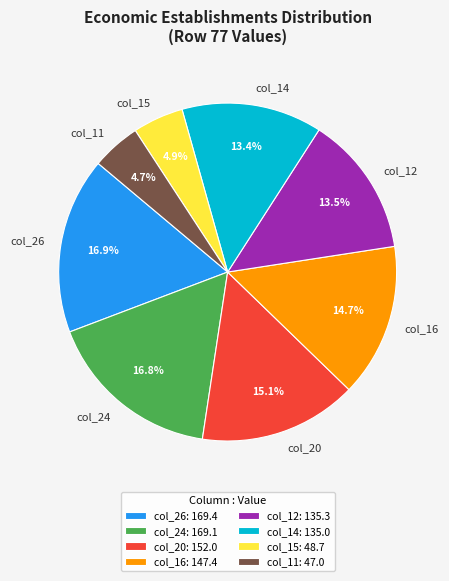

Count the number of slices in the pie.

8